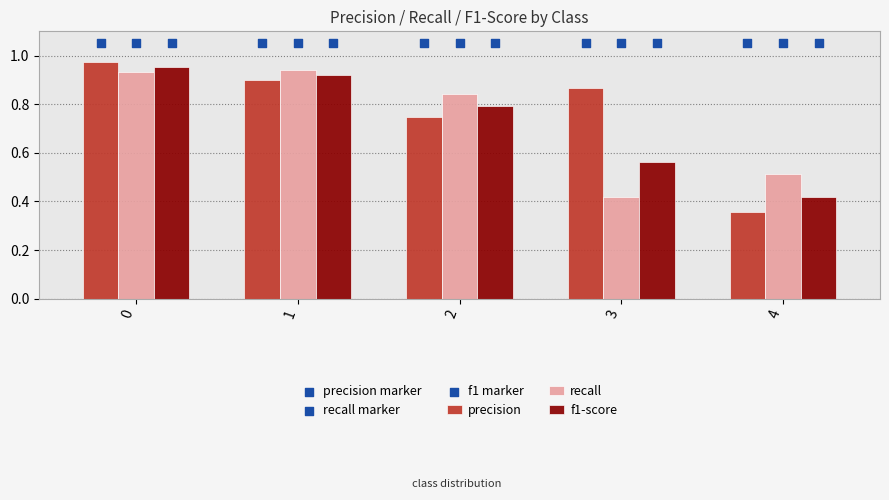

At how many categories does at least one series exceed 0?

5